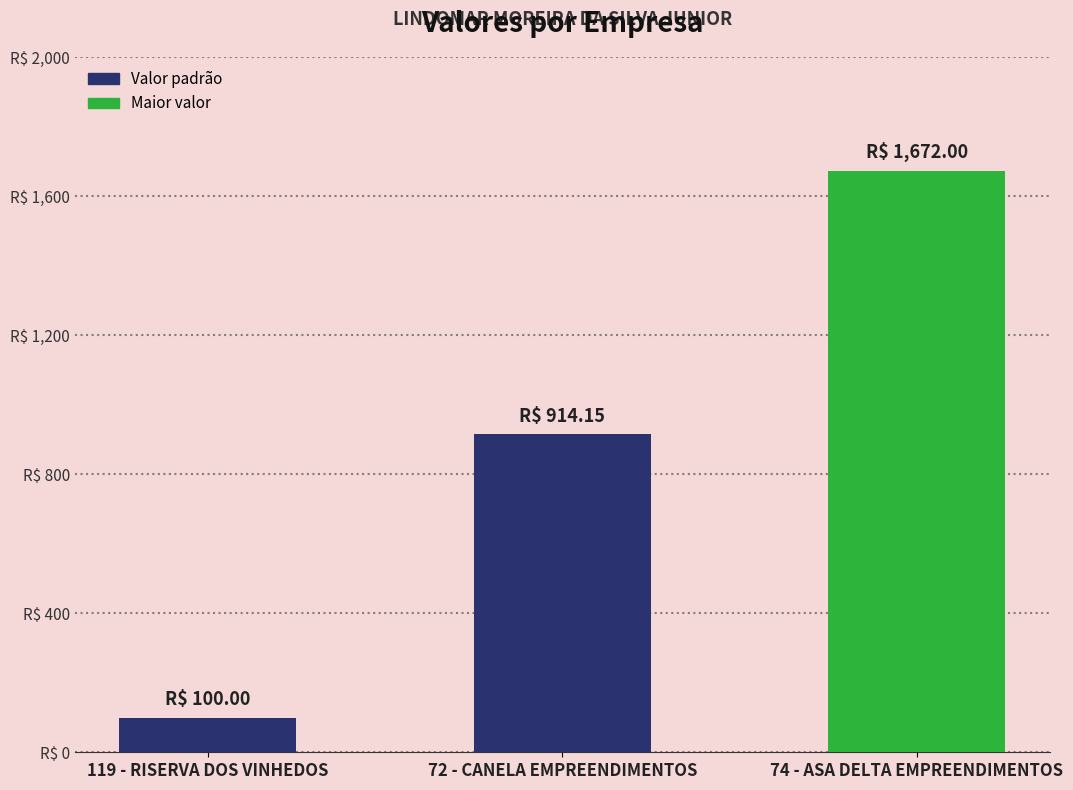

Which category has the highest value across all series?

74 - ASA DELTA EMPREENDIMENTOS